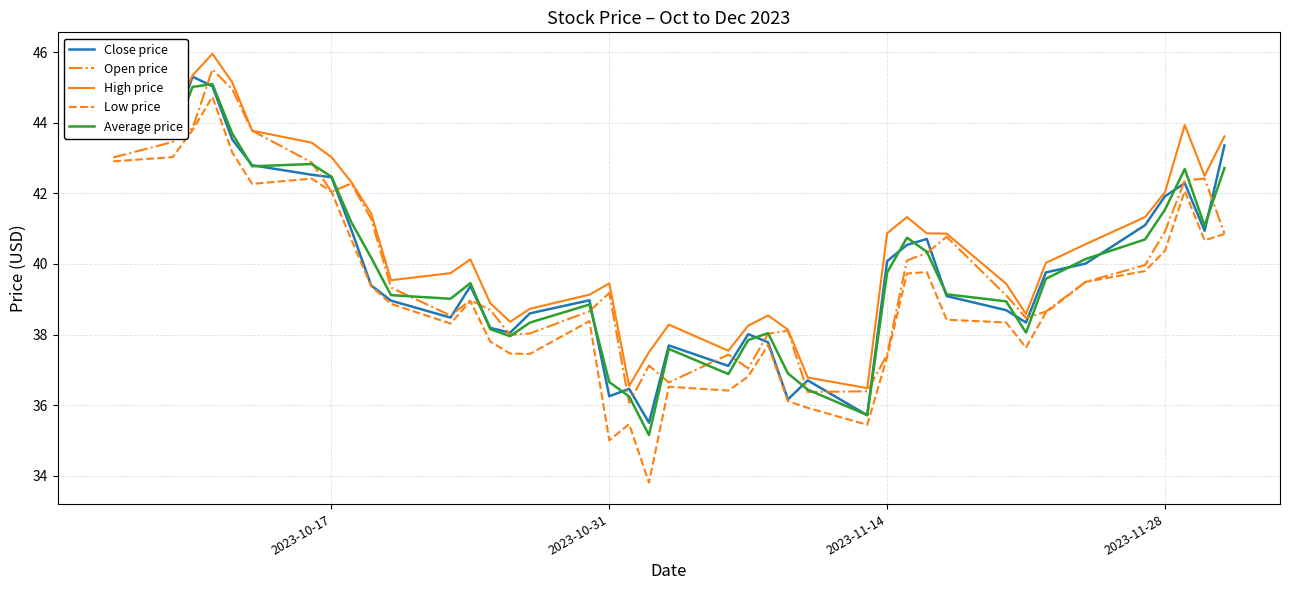

What is the sum of all High price values?

1627.4